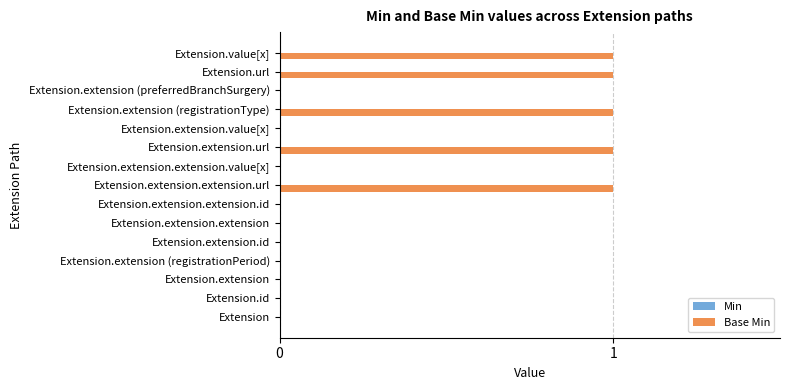

True or false: the data shows -1 at Extension.extension.extension.

False